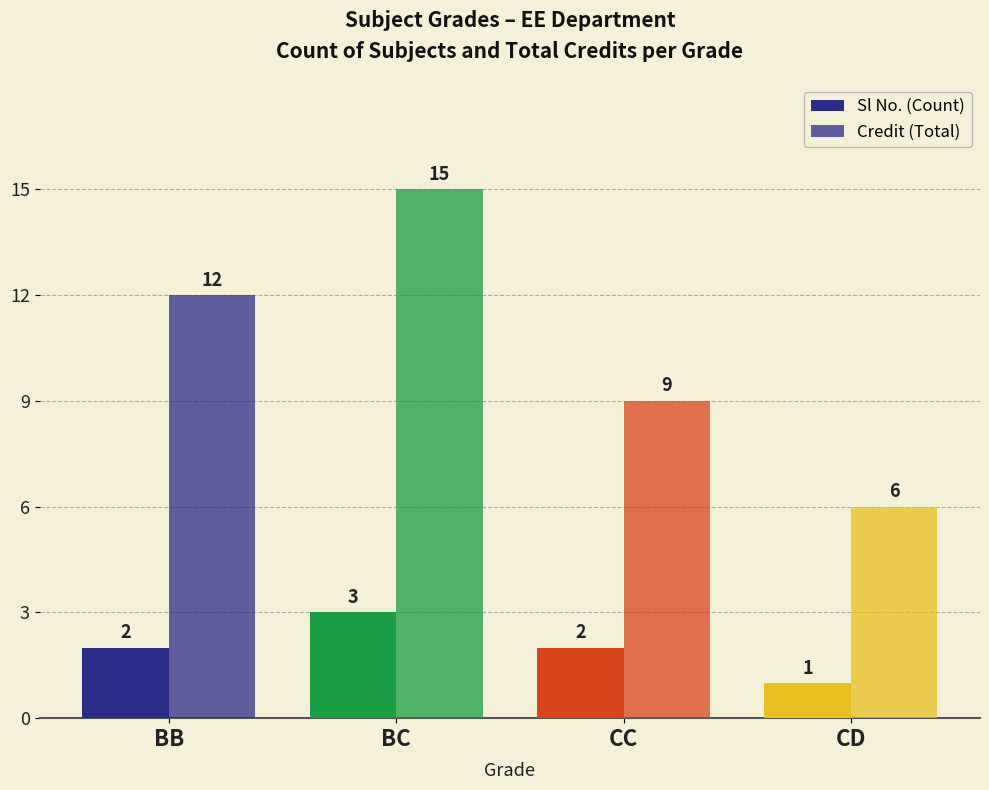

Rank the series at CC from lowest to highest value.

Sl No. (Count), Credit (Total)